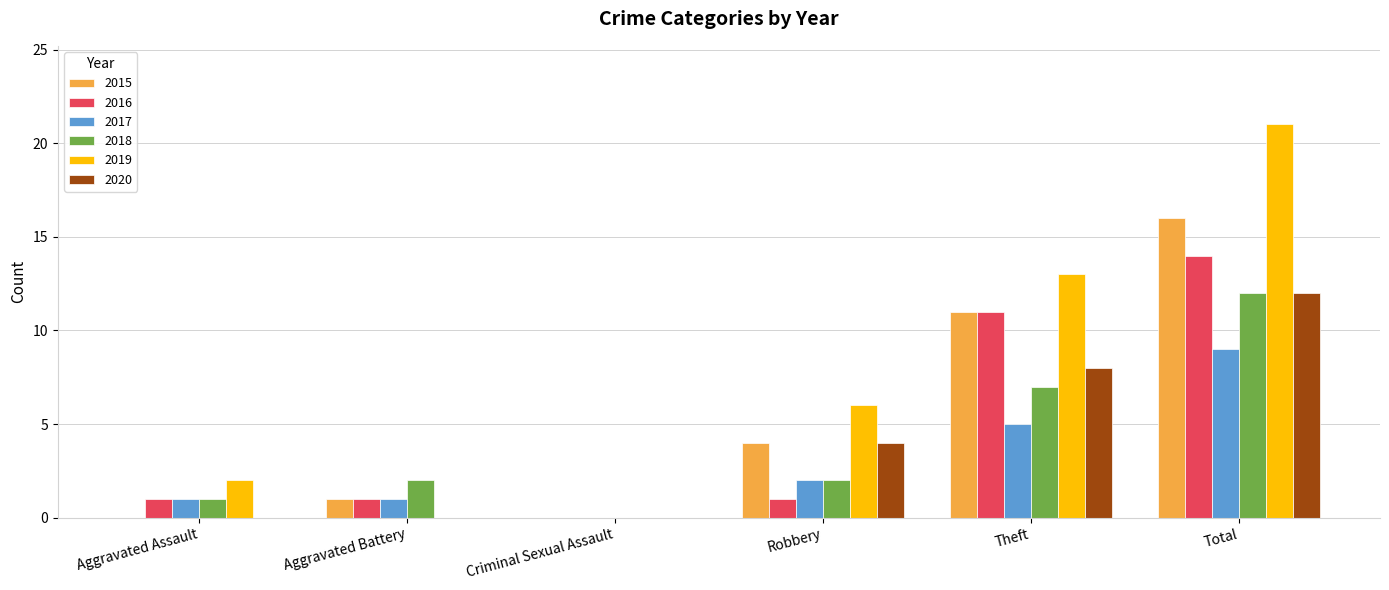

Is the value of 2015 at Robbery greater than the value of 2018 at Aggravated Assault?

Yes